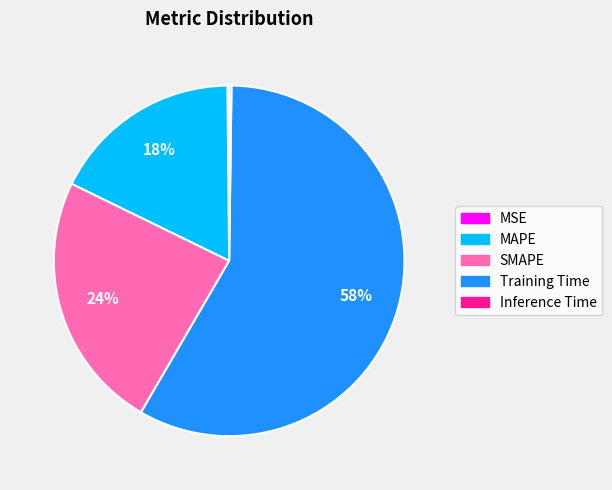

To the nearest percent, what is the average slice percentage?

20%